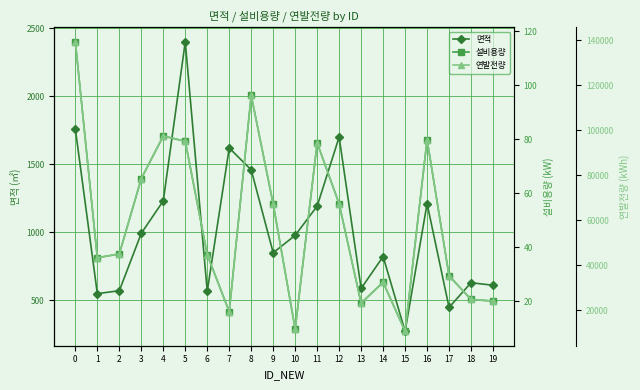

What is the value of the 연발전량 point at the 9th from the left?

115494.8